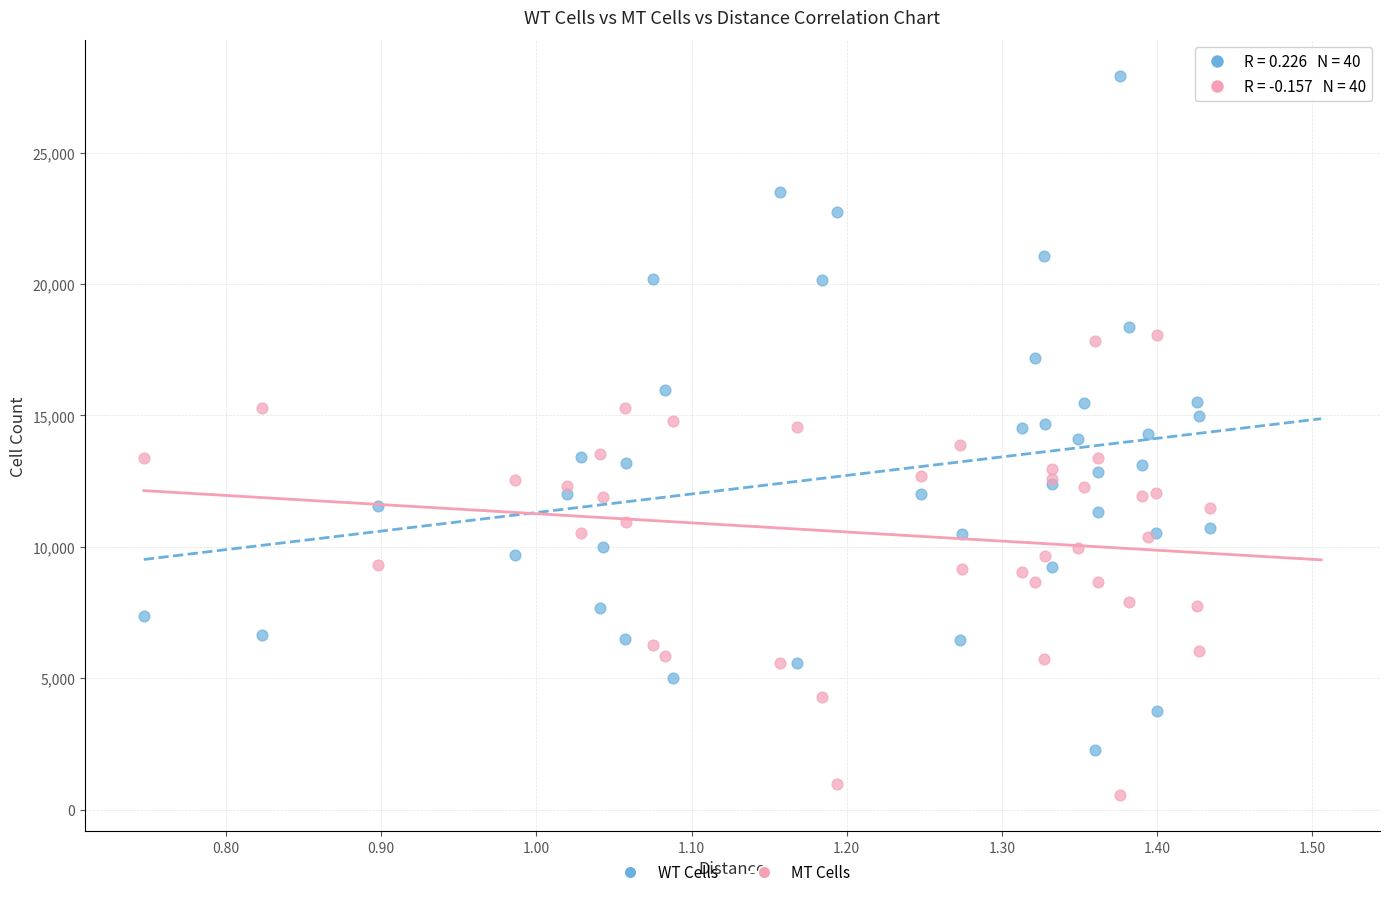

Which series reaches the minimum Y coordinate?

MT Cells